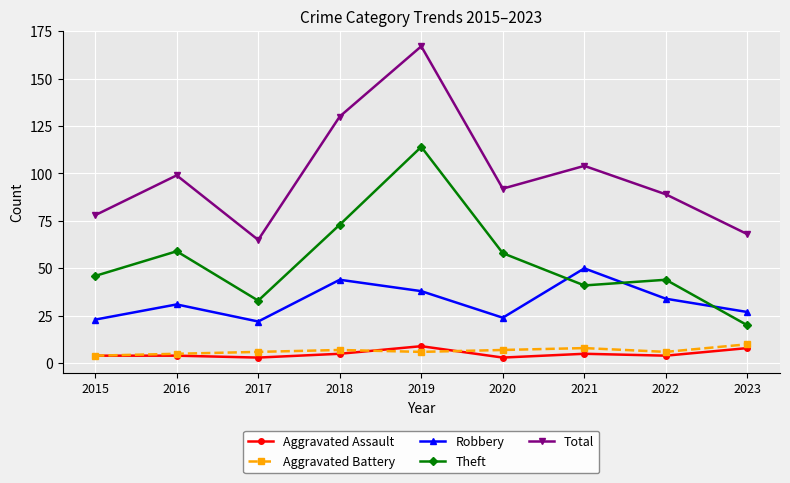

How many lines are shown in the chart?

5